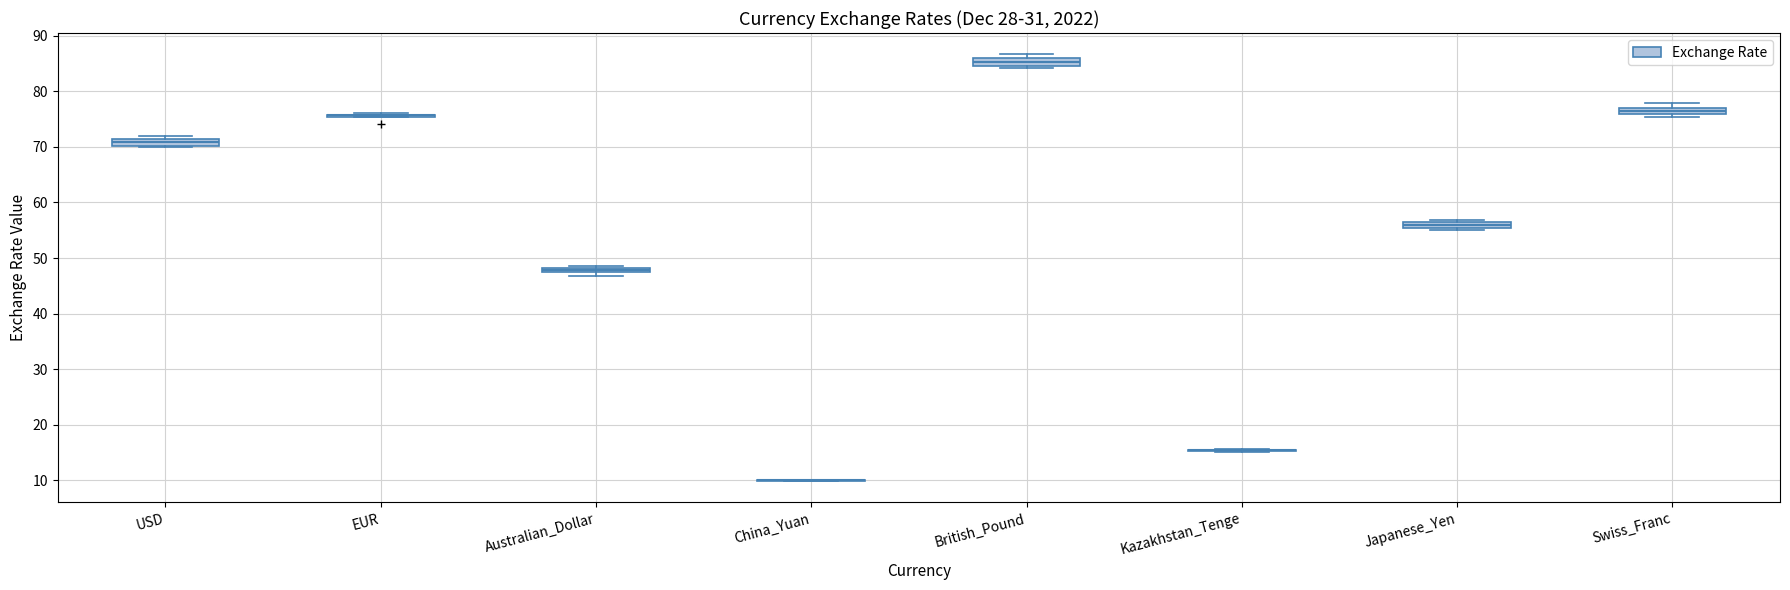

Where is the upper edge of the box for Japanese_Yen on the y-axis? The values are not printed on the chart, so give them approximately, as read against the axis.

56